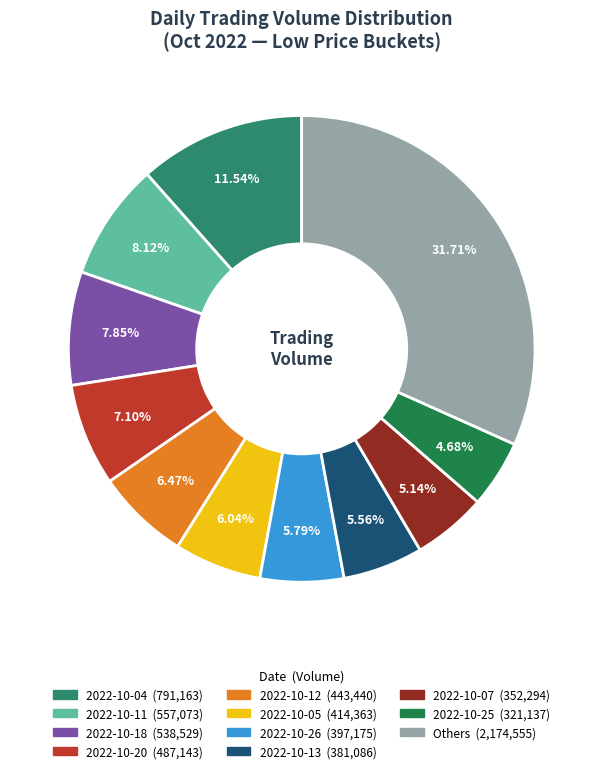

Is there any slice that represents more than half of the pie?

No